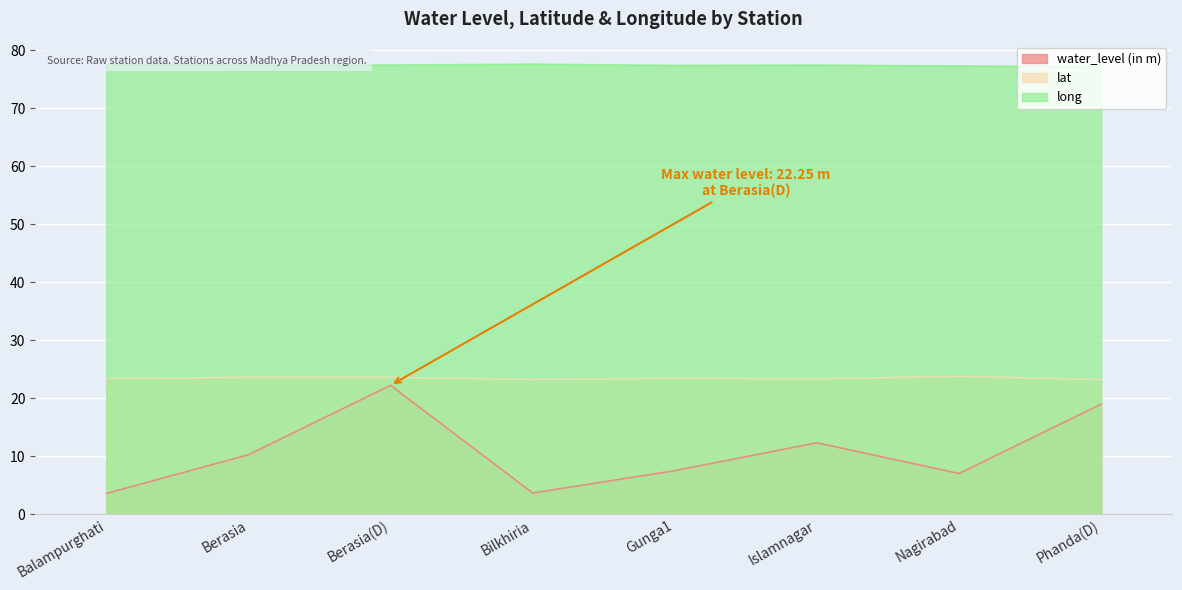

What is the label of the 8th point from the left?

Phanda(D)